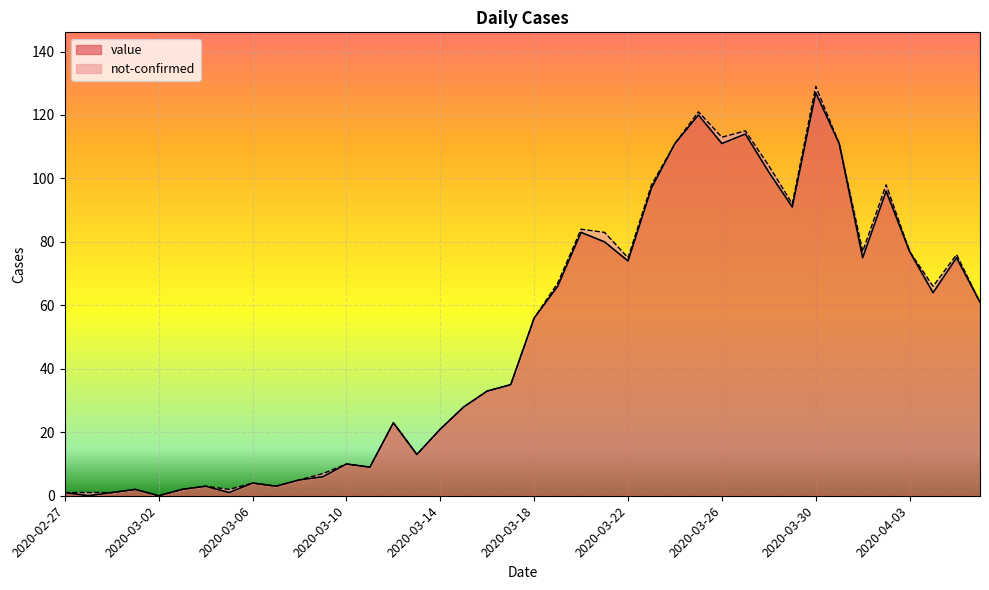

Count the number of categories in the chart.

40